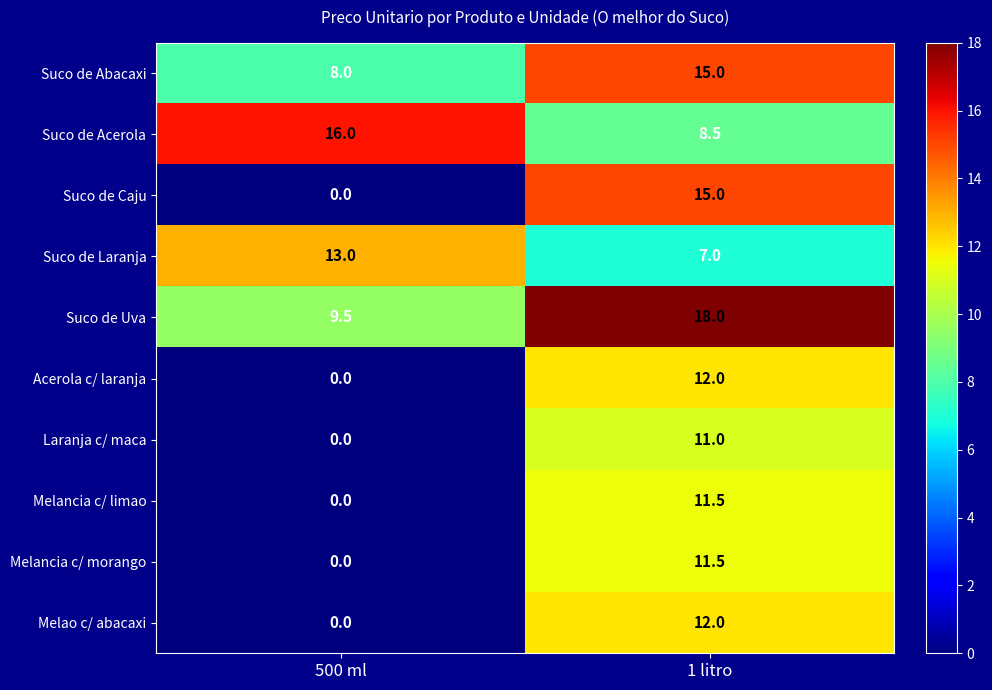

Between 500 ml and 1 litro, which series saw the biggest shift?

Suco de Caju